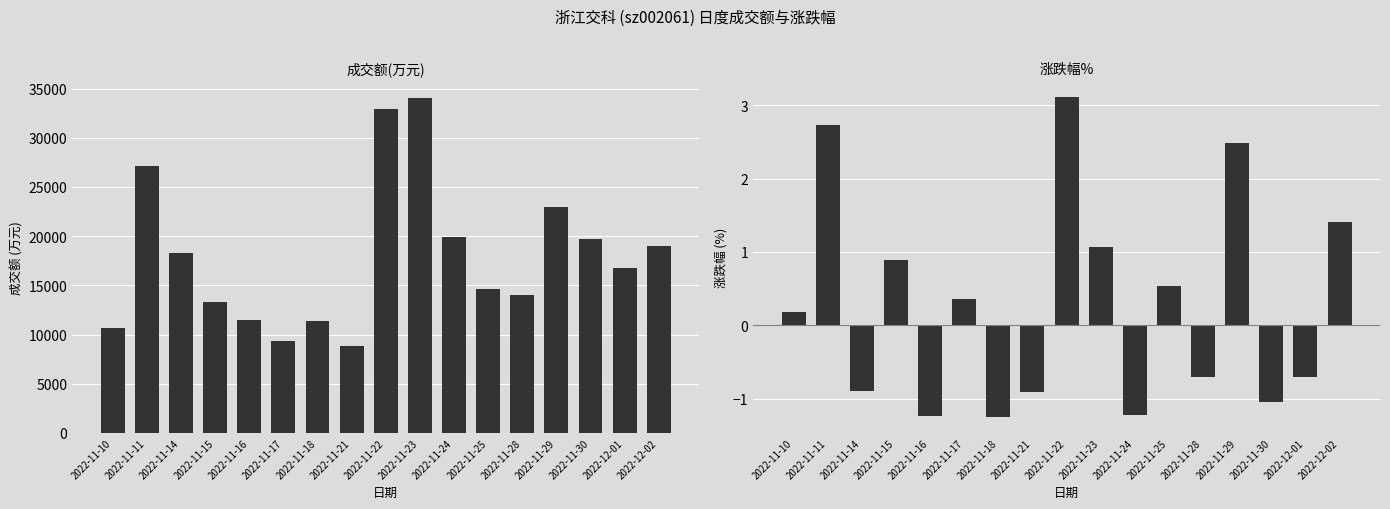

What is the label of the 8th bar from the right?

2022-11-23